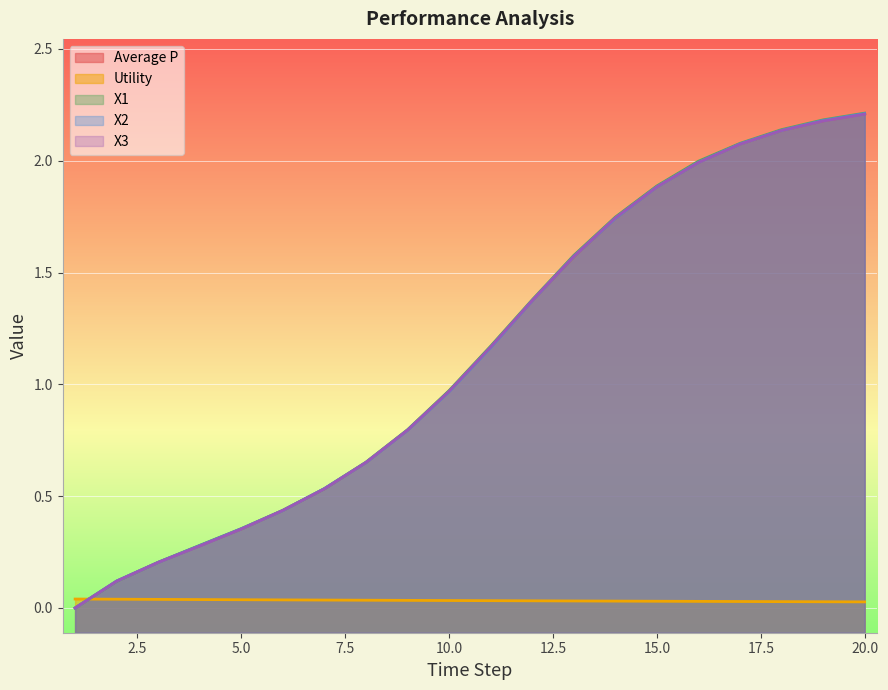

At which label is X1 closest to 1?

10.0